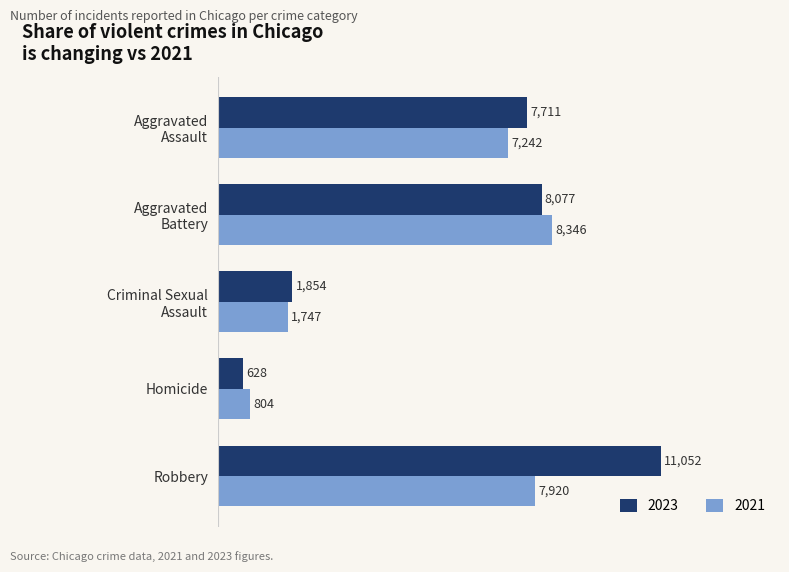

Which series has the largest range (max minus min)?

2023